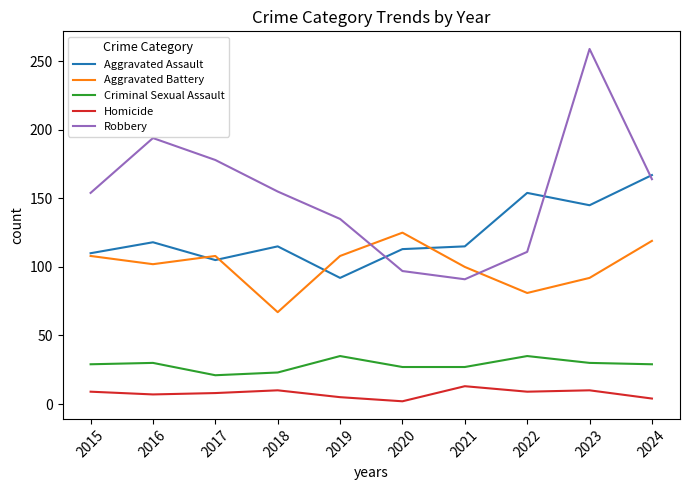

Which category has the lowest value in the Aggravated Assault series?

2019